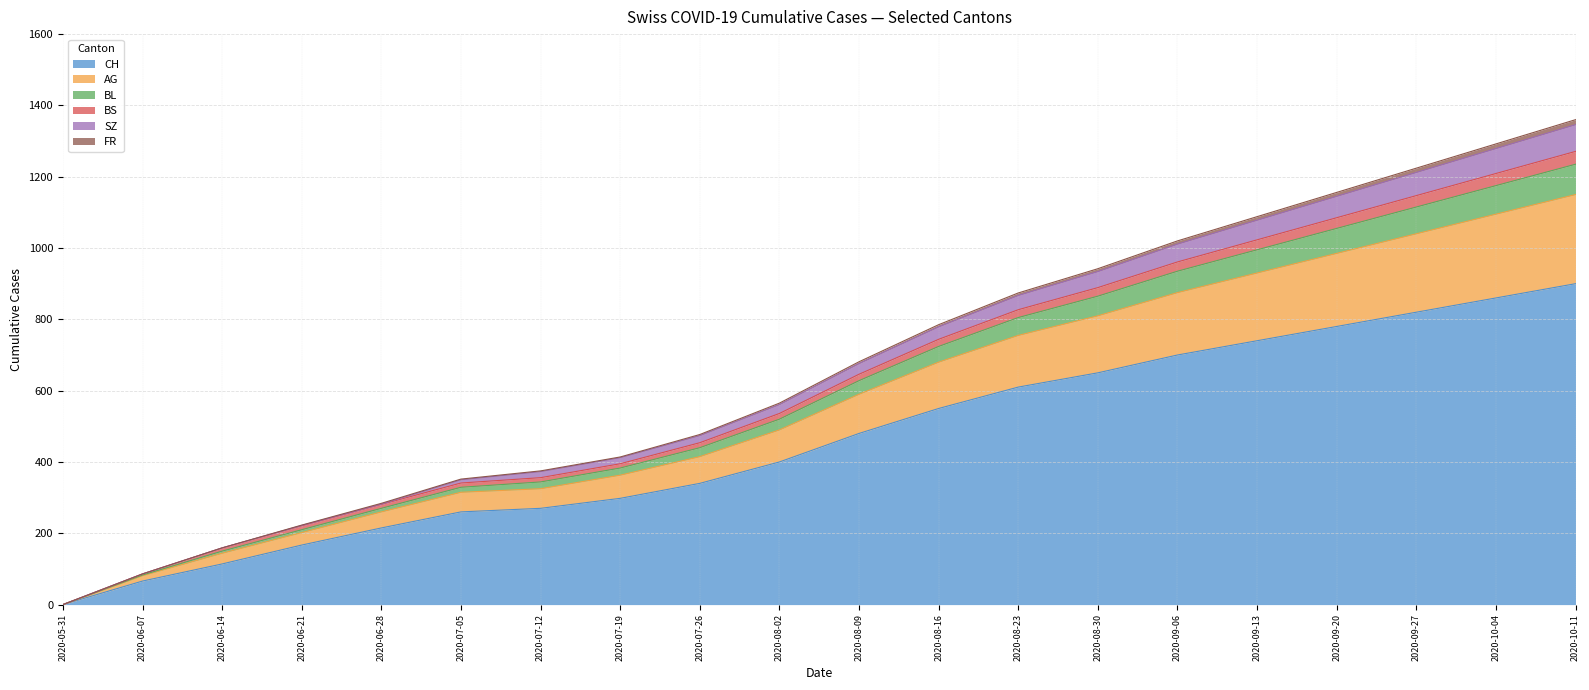

At which label does CH reach its minimum?

2020-05-31